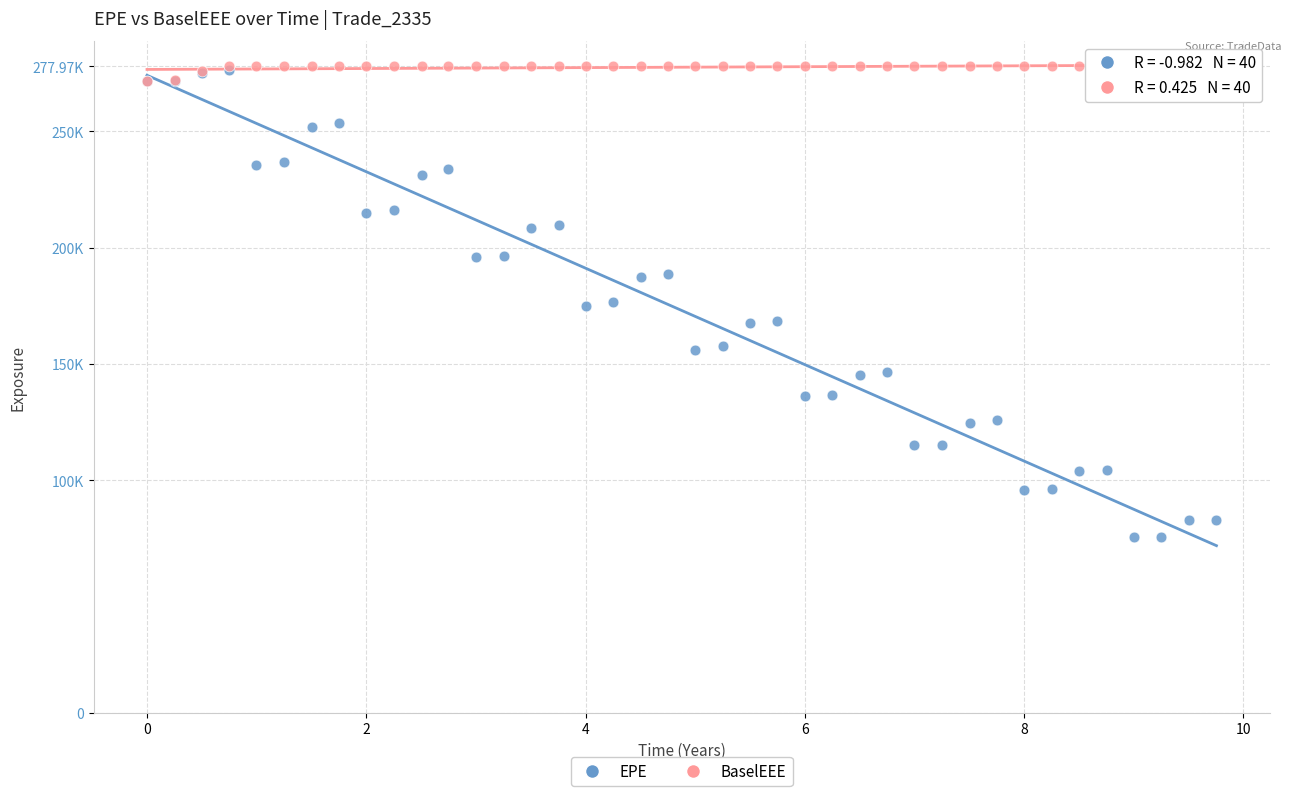

What are all the series names shown in the legend?

EPE, BaselEEE